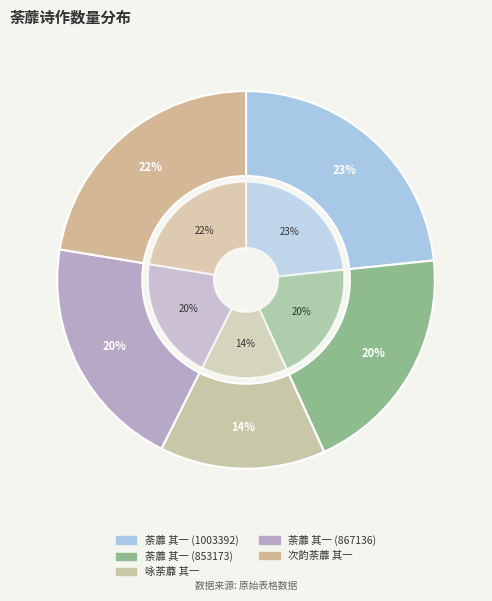

Which category has the smallest portion of the pie?

咏荼蘼 其一